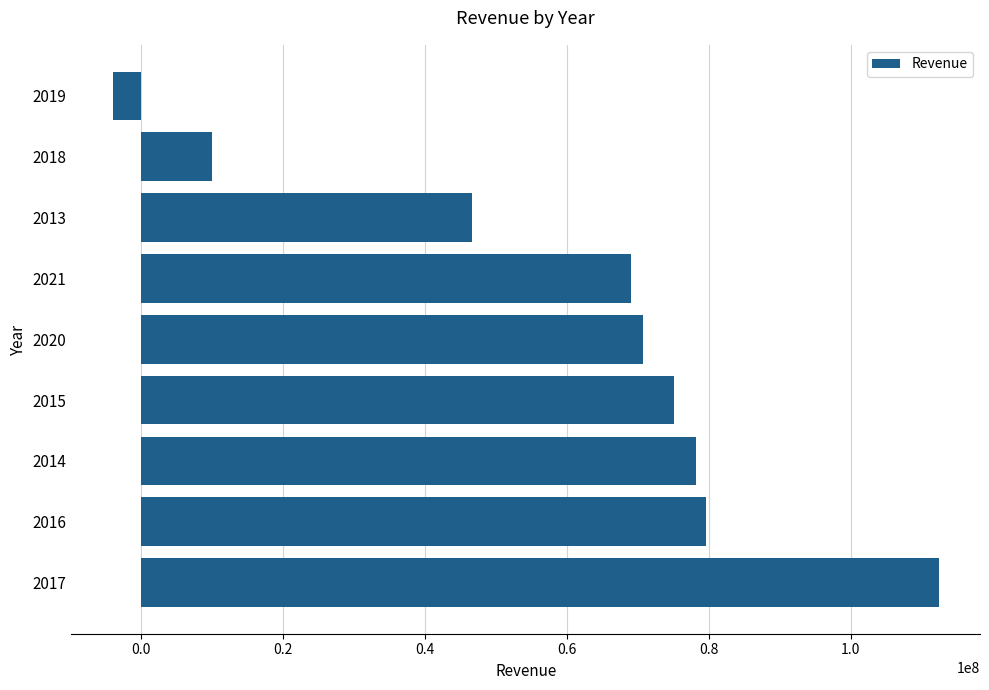

Reading bottom to top, list all the values displayed in this chart.

2017=112403751	2016=79536240	2014=78220000	2015=75057220	2020=70733861	2021=69013453	2013=46580000	2018=9893265	2019=-4038498